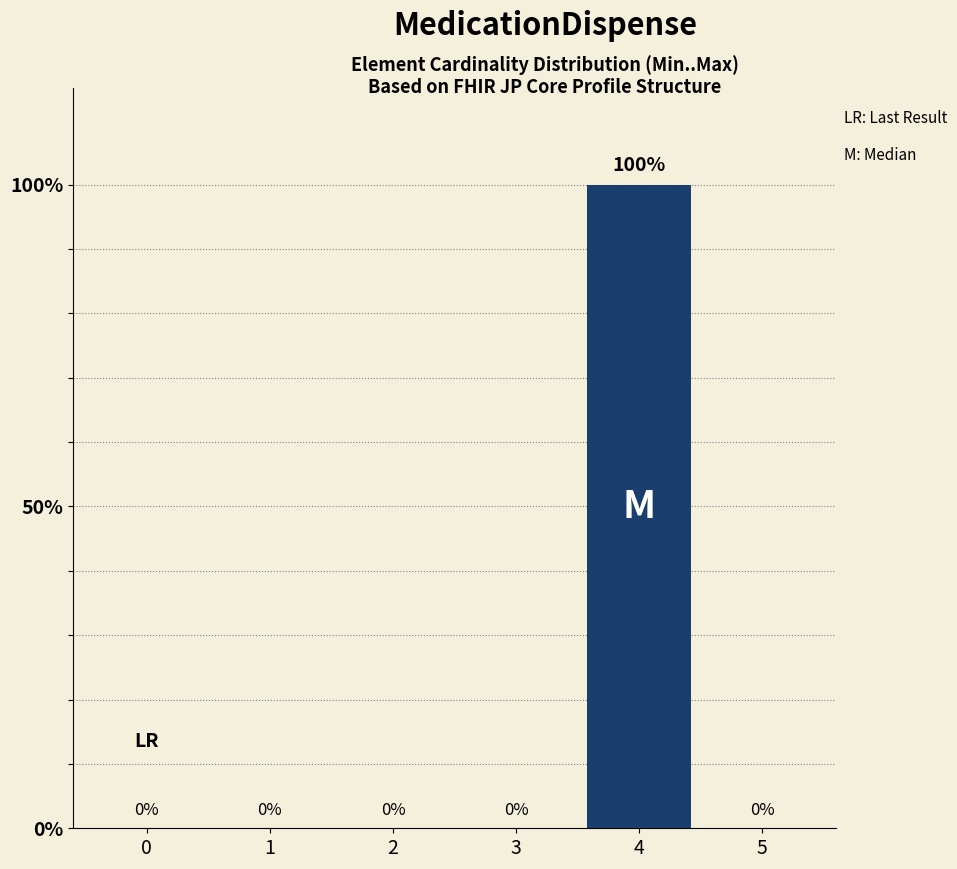

How many series are shown in this chart?

1